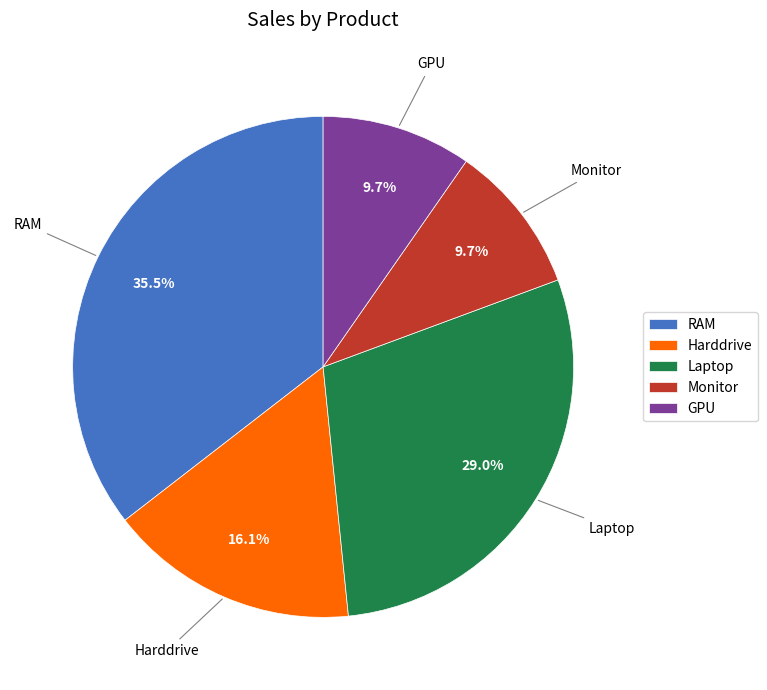

To the nearest percent, what is the average slice percentage?

20%